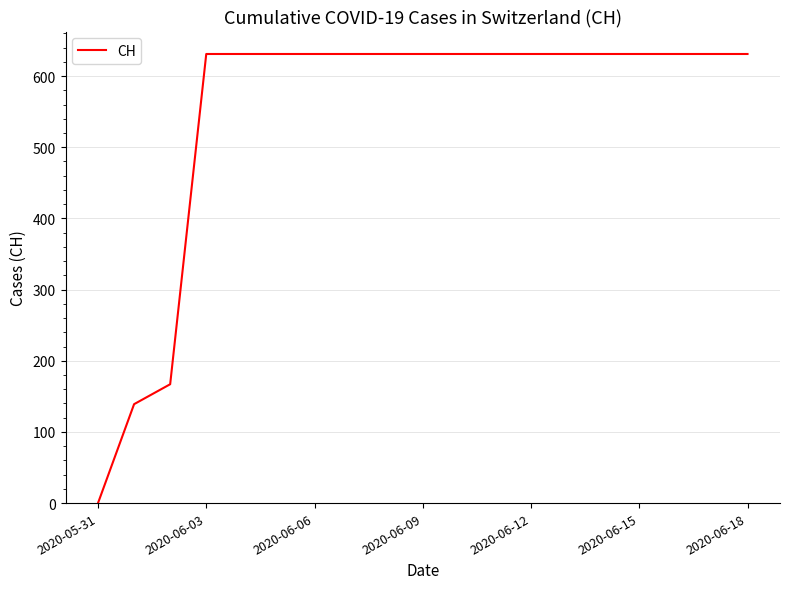

What is the difference between the maximum and minimum values?

631